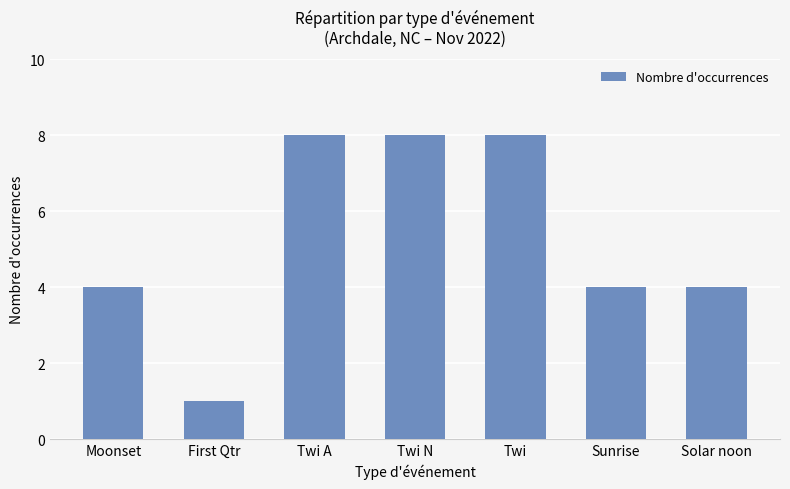

What is the difference between the second highest and second lowest values?

4